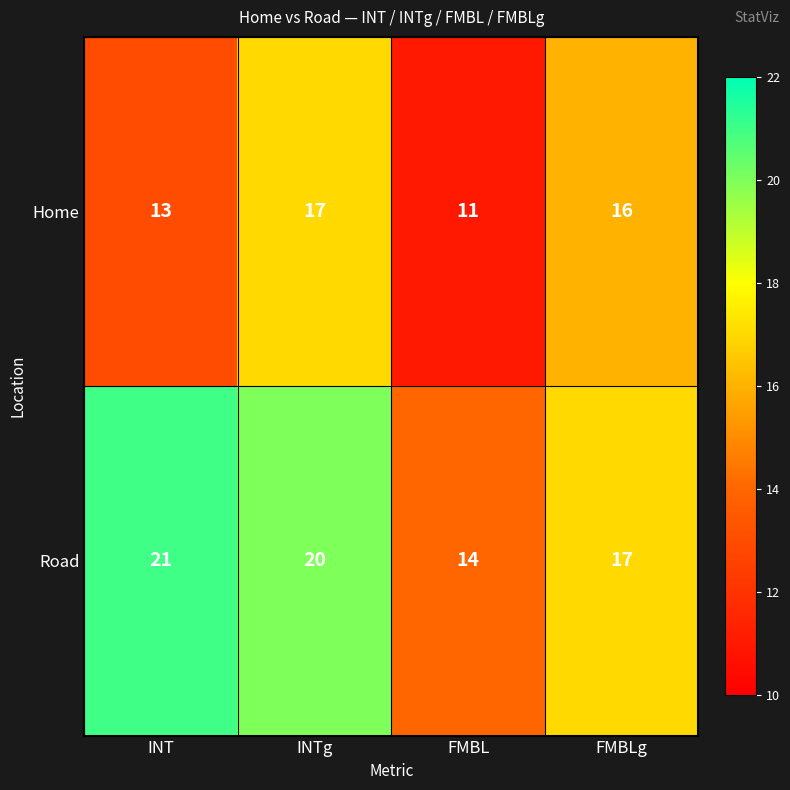

At which category is the sum across all series the highest?

INTg